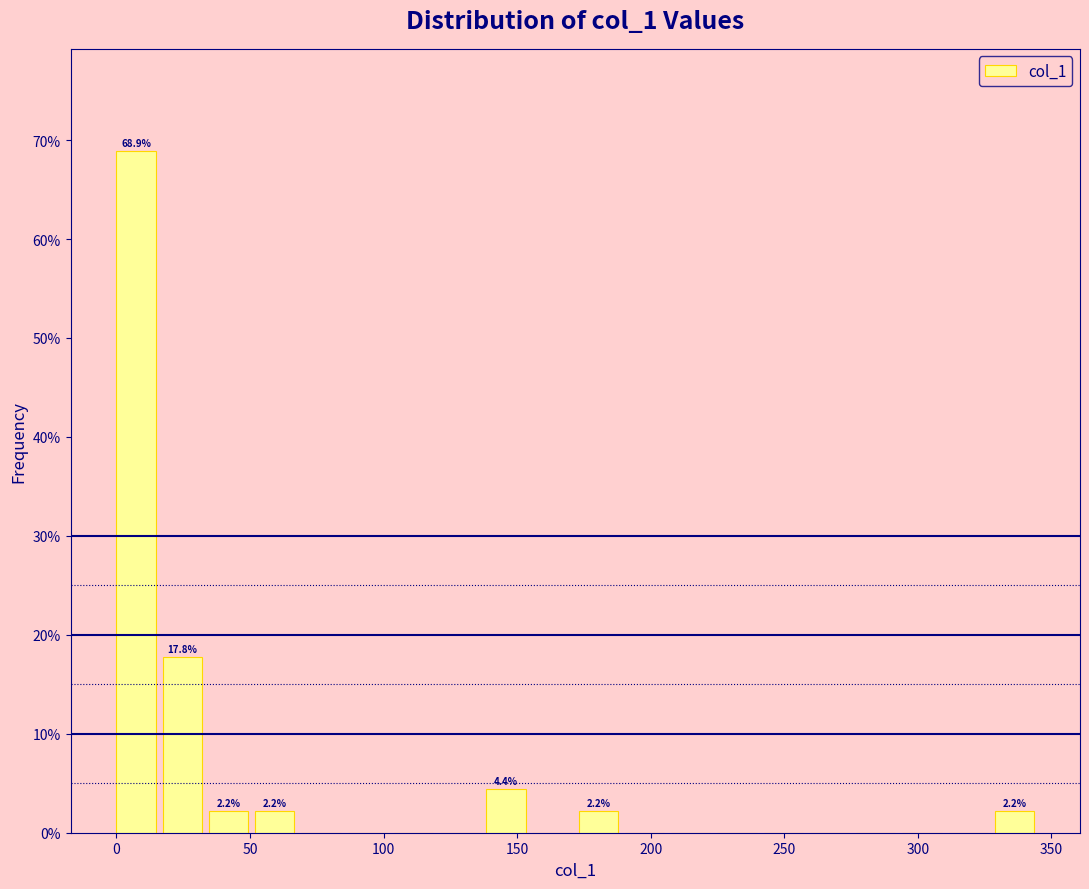

Read against the x-axis, roughly where is the centre of the tallest bar?

5